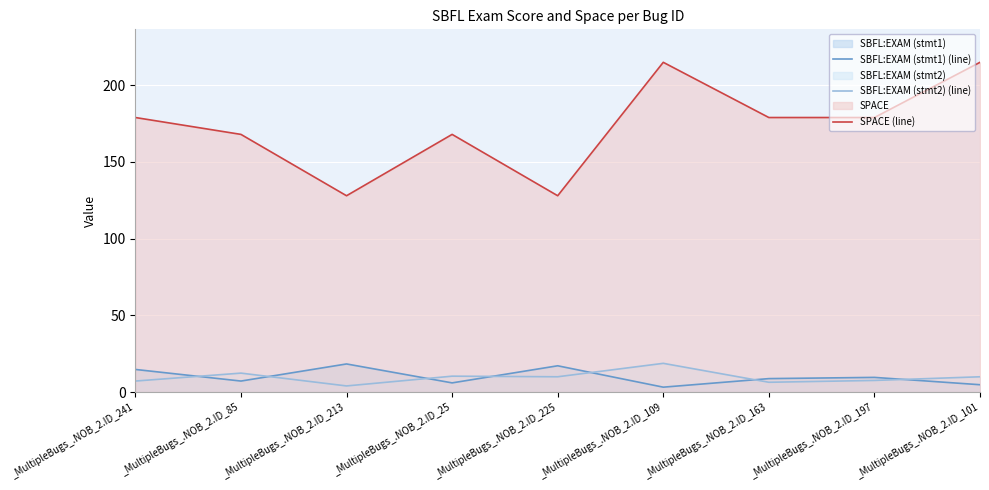

How many values in the SBFL:EXAM (stmt1) (line) series are below 8?

4